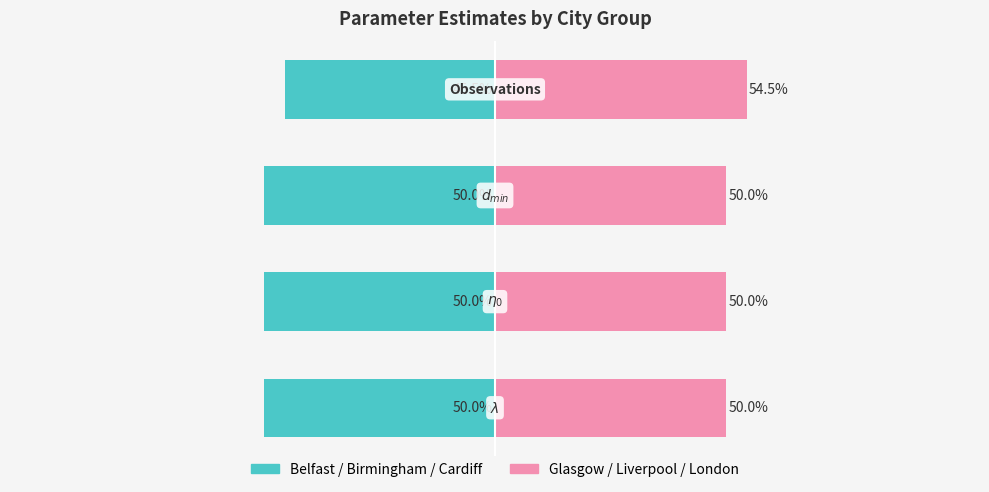

Rank the series by their maximum value, from lowest to highest.

Belfast/Birmingham/Cardiff, Glasgow/Liverpool/London